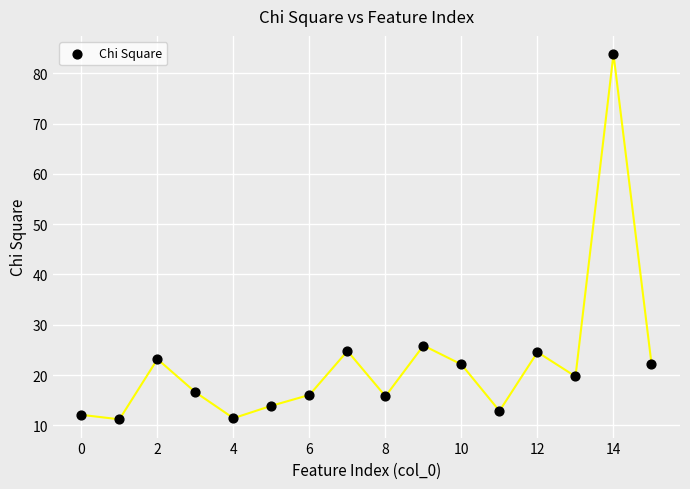

What Y value in the scatter plot is closest to 47?

25.9